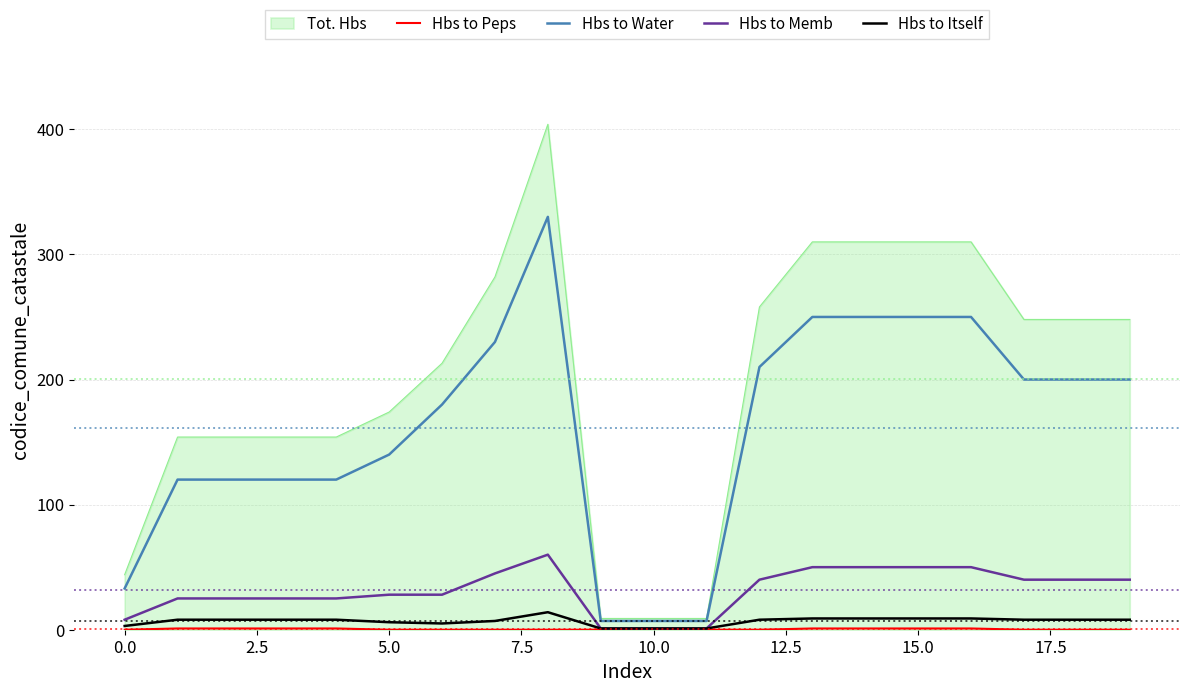

True or false: Hbs to Peps and Hbs to Water cross at least once.

False